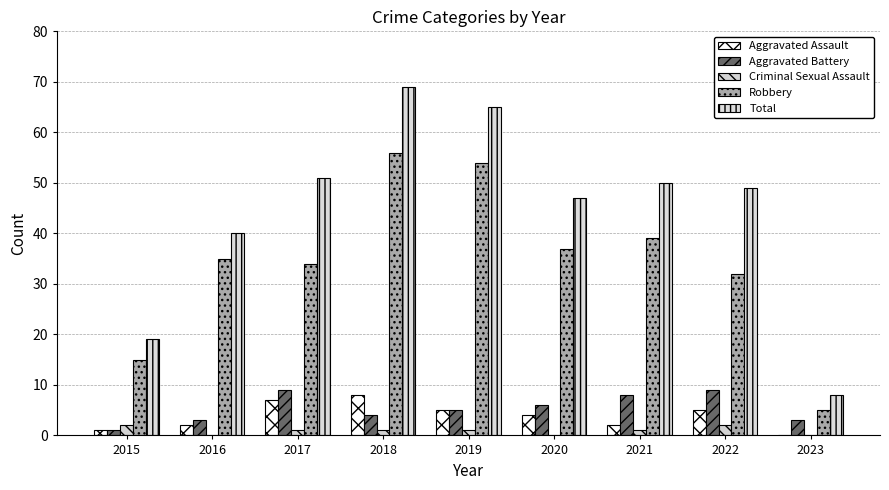

How many distinct data groups are displayed?

5